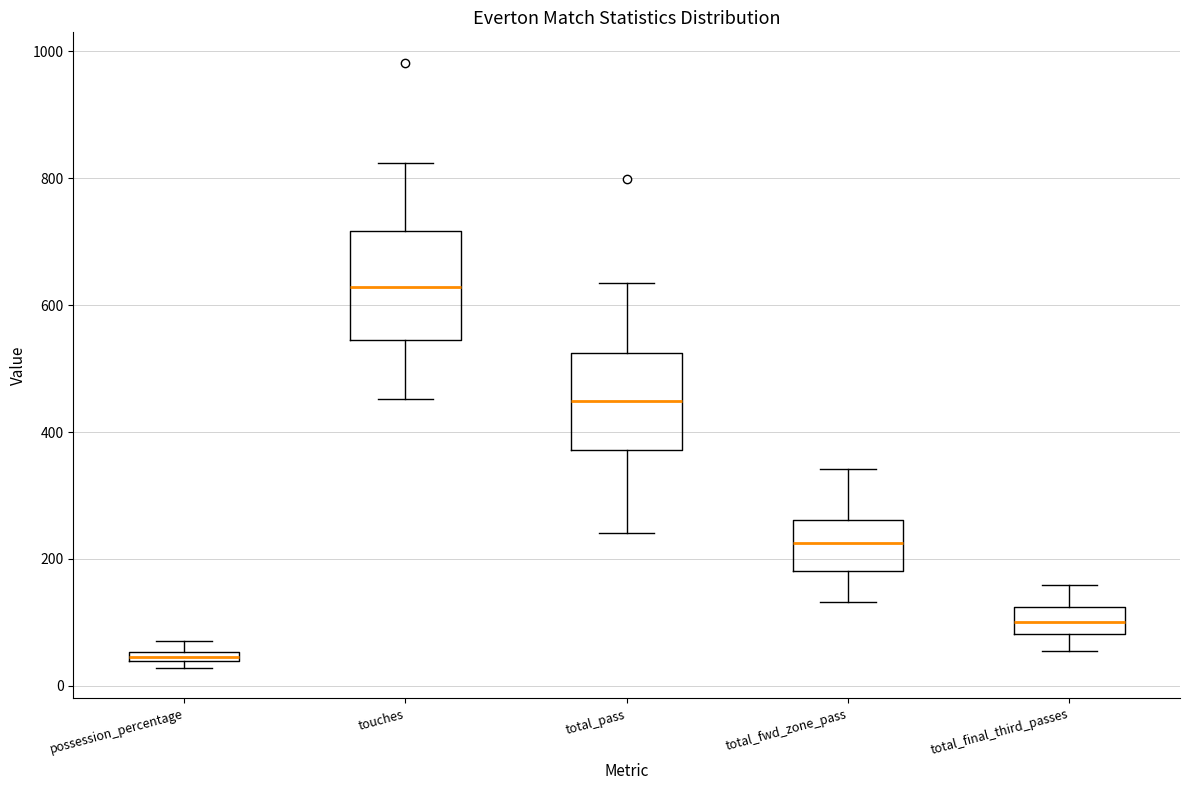

Which box's median line is the highest?

touches